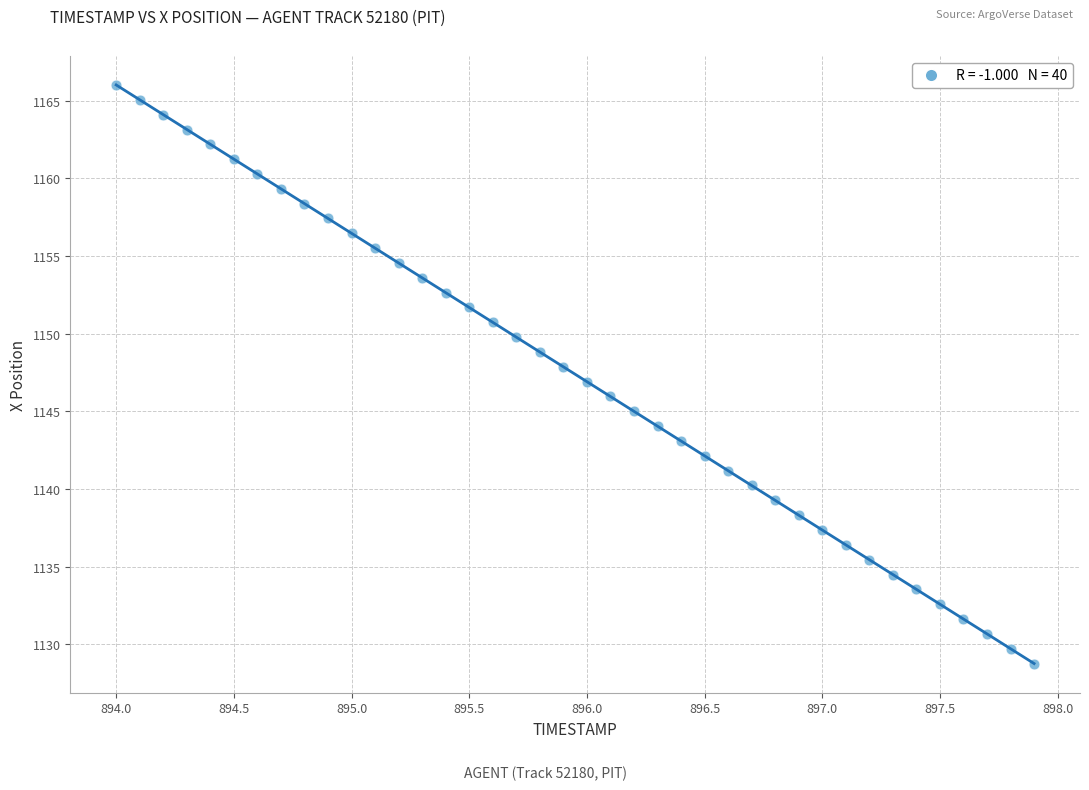

What is the range of X values (max minus min)?

3.9